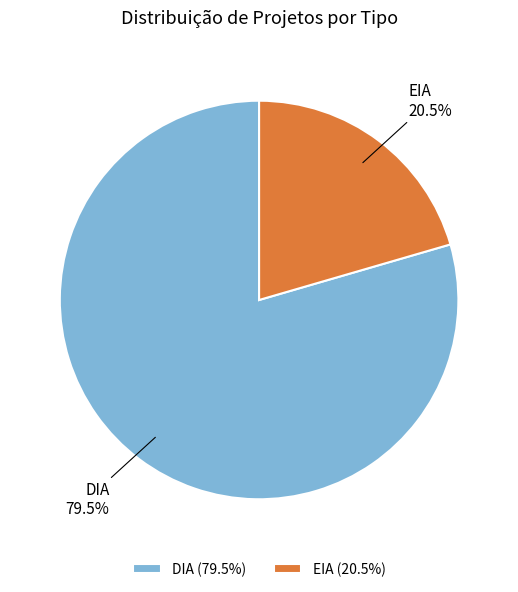

Rank the categories by value from highest to lowest.

DIA, EIA